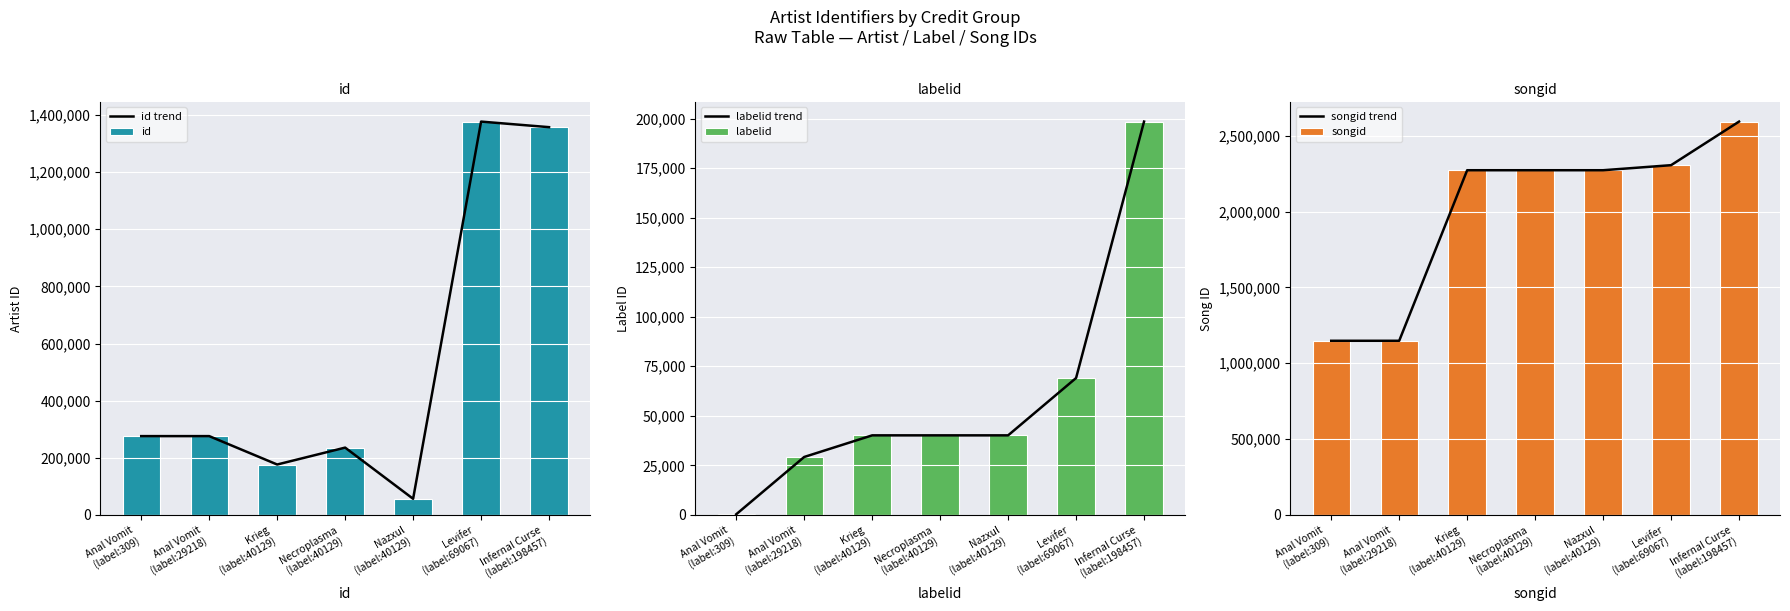

Reading right to left, list all the values displayed in this chart.

id trend: 1357447	1376948	56297	235505	176337	275762	275762
id: 1357447	1376948	56297	235505	176337	275762	275762
labelid trend: 198457	69067	40129	40129	40129	29218	309
labelid: 198457	69067	40129	40129	40129	29218	309
songid trend: 2593252	2305890	2272569	2272569	2272569	1148015	1148015
songid: 2593252	2305890	2272569	2272569	2272569	1148015	1148015